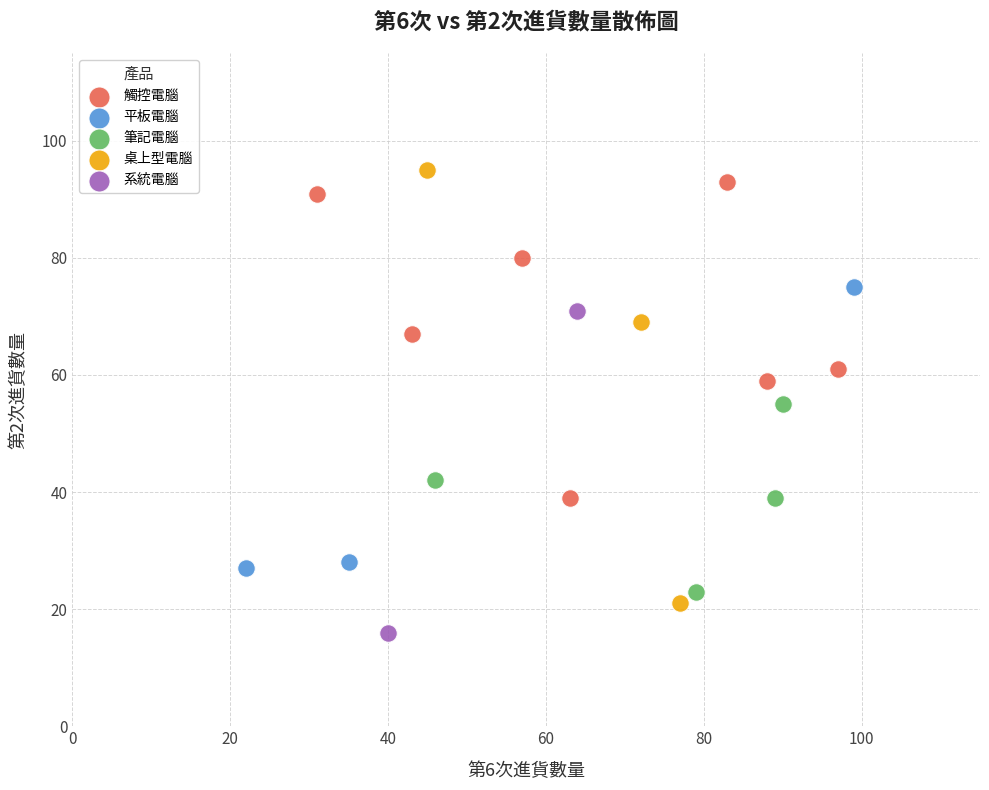

What are all the series names shown in the legend?

觸控電腦, 平板電腦, 筆記電腦, 桌上型電腦, 系統電腦